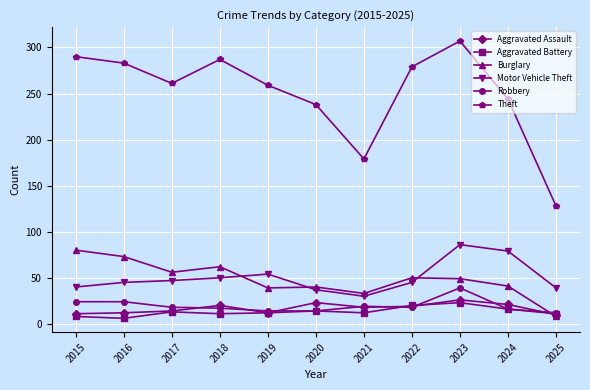

At which category is the sum across all series the highest?

2023